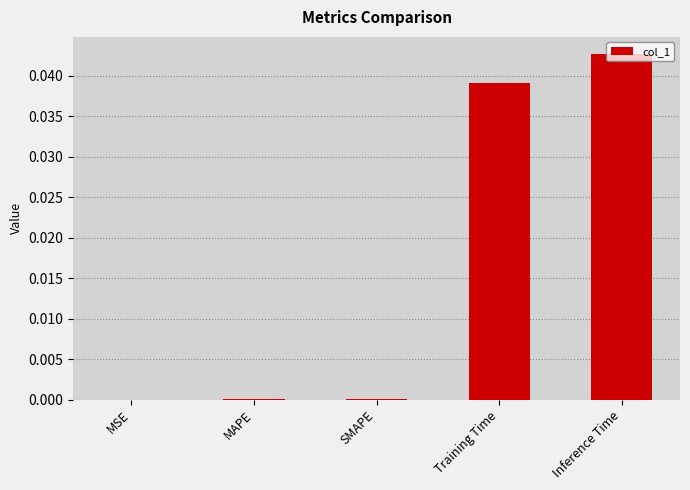

Is it true that the value at Training Time is 0.0?

True